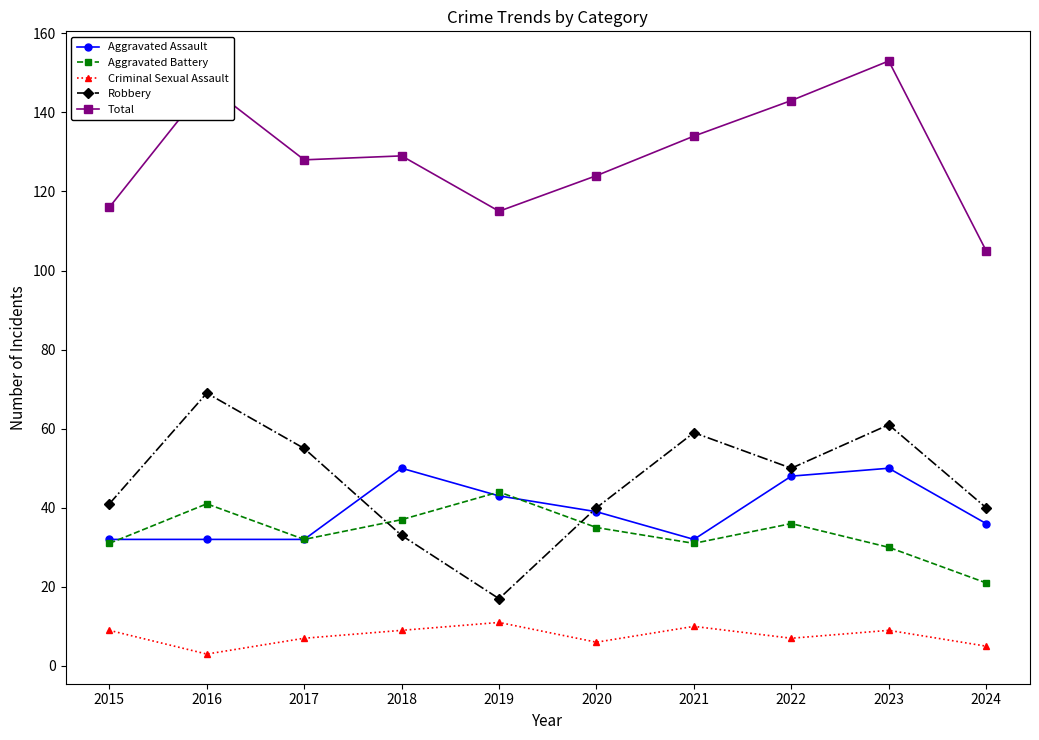

Is it true that Aggravated Assault equals 62 at 2020?

False